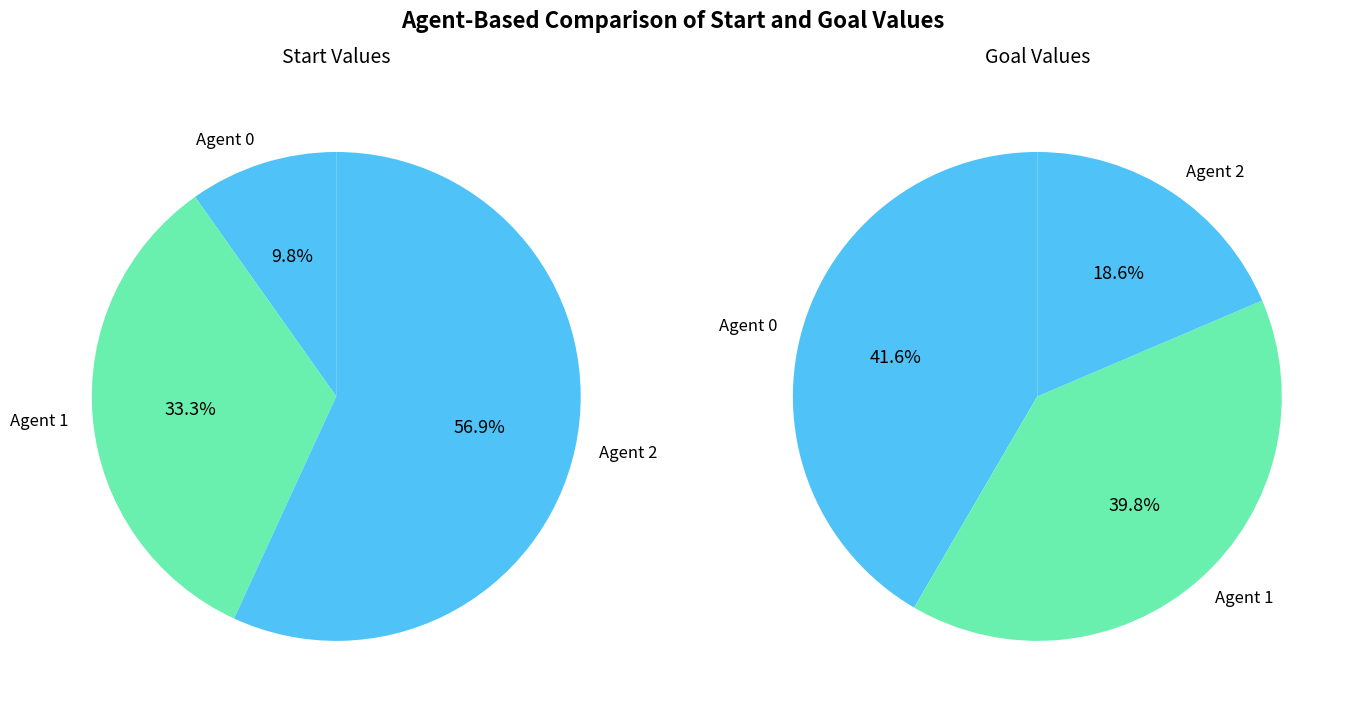

How much of the chart is everything except 1?

66.7%